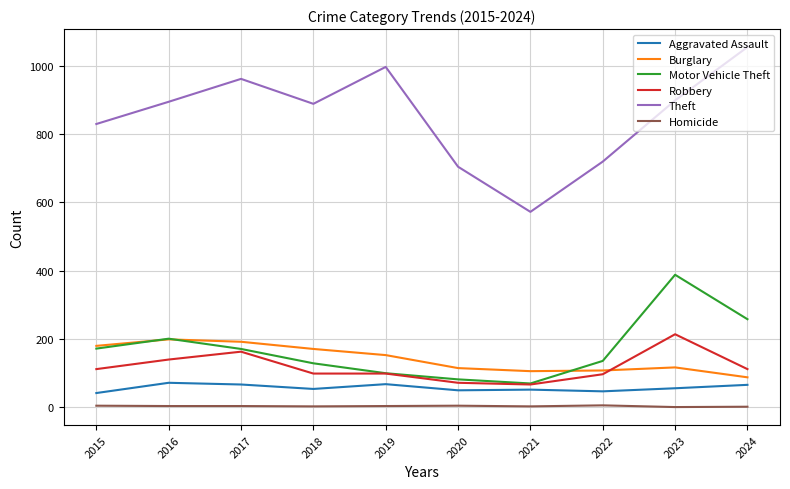

Which series has the largest total across all categories?

Theft